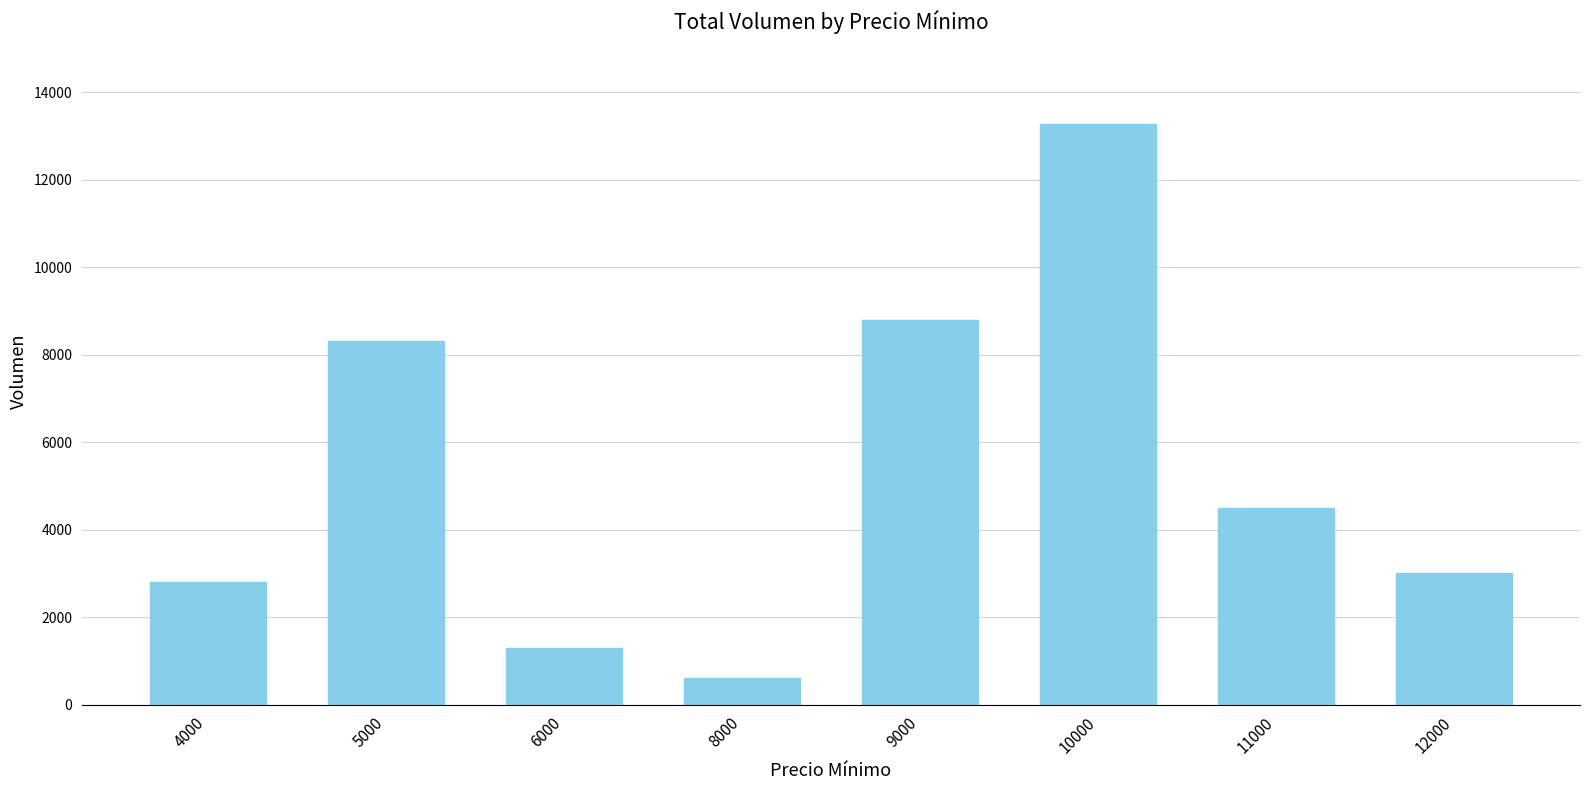

How many bars are there in total?

8